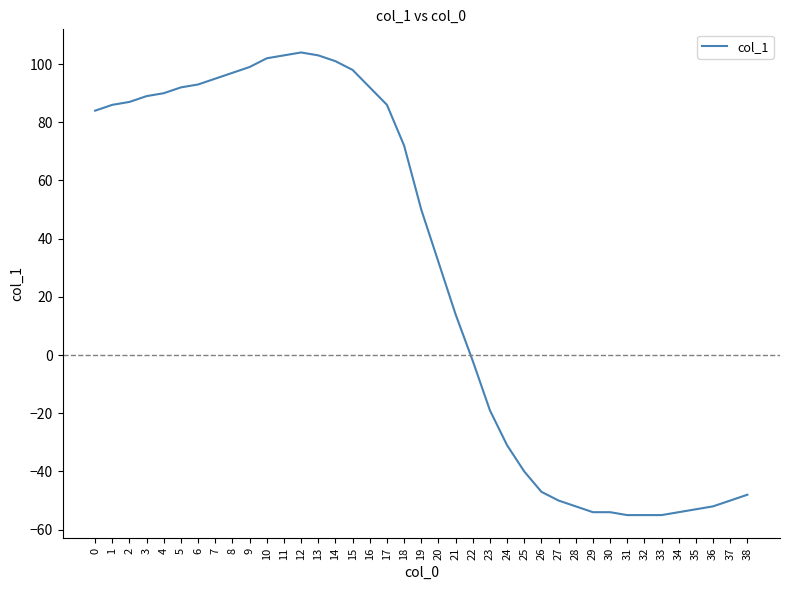

True or false: the data shows 14 at 21.

True